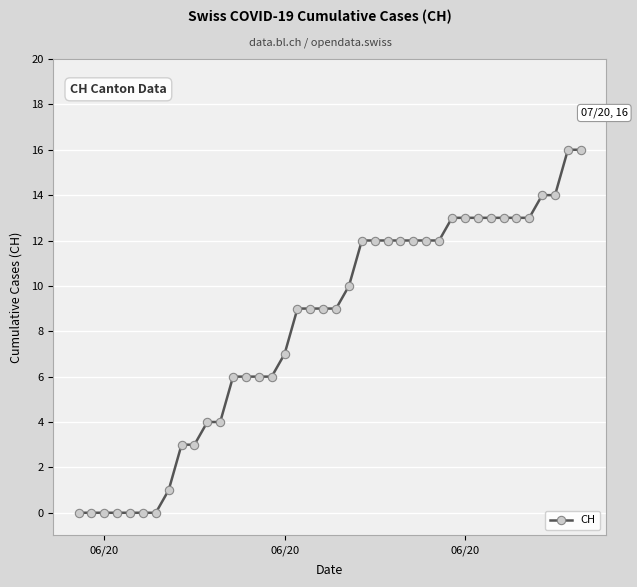

What is the value of the 17th point from the left?

7